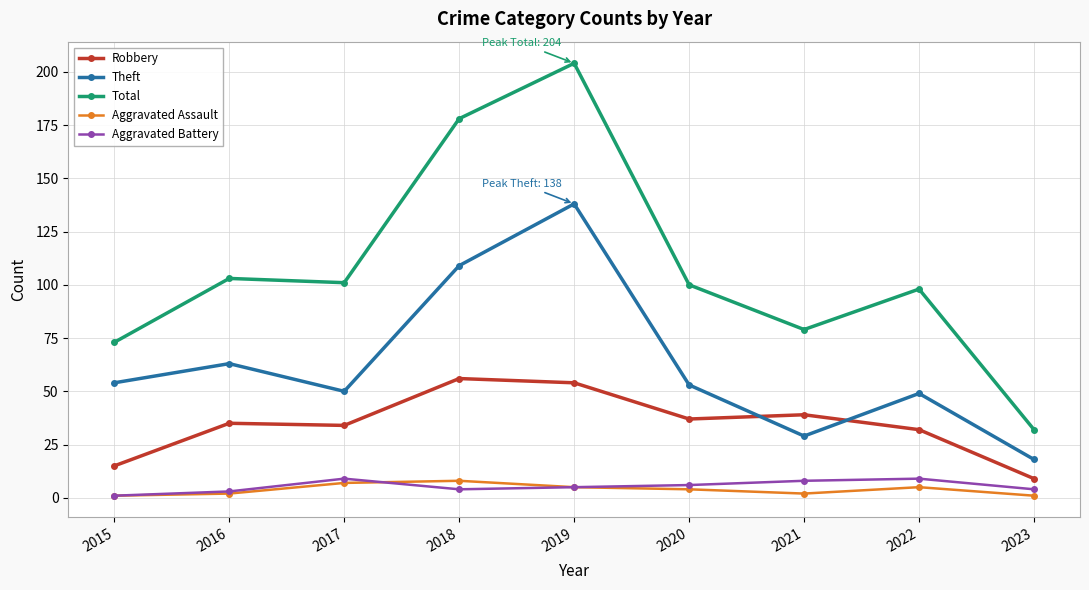

Is this an area chart (filled region under the line)?

No